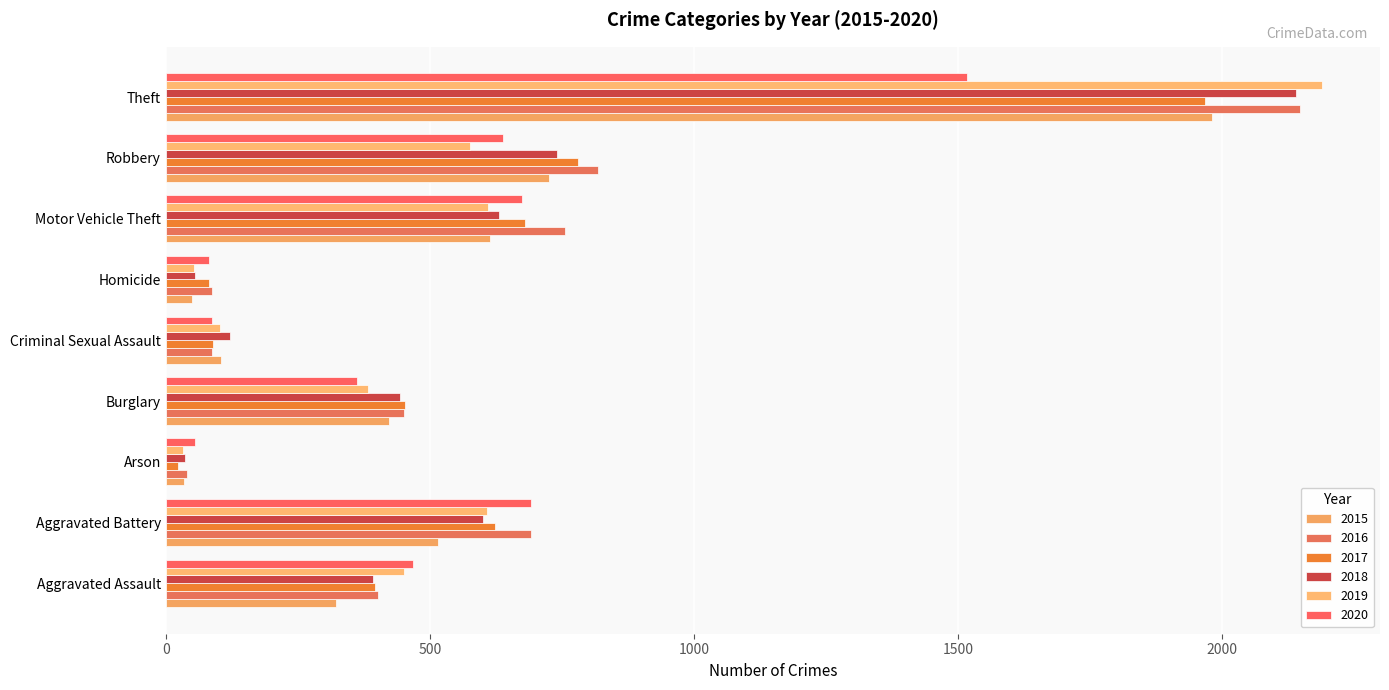

What is the total value across all series at Homicide?

409